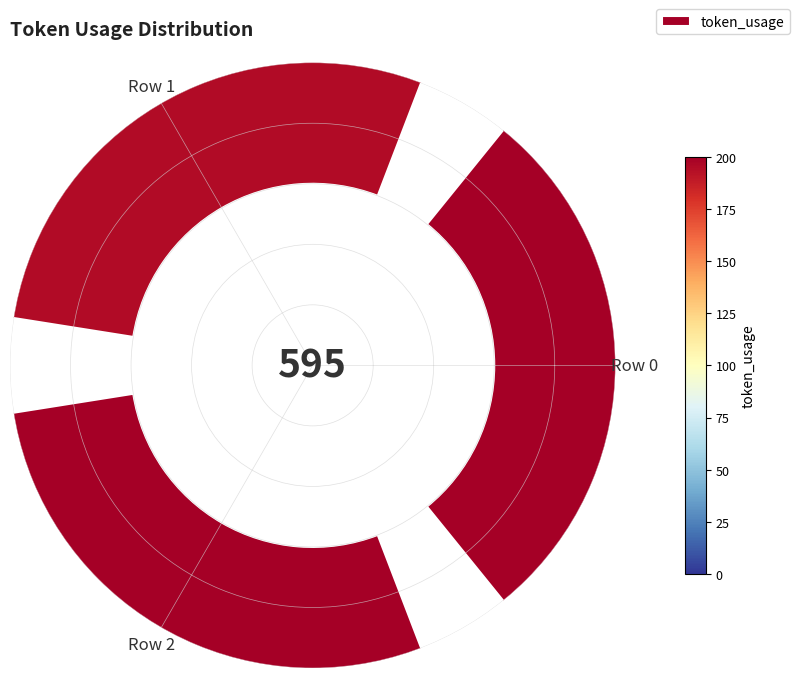

What percentage is the Row 1 slice, to the nearest percent?

33%